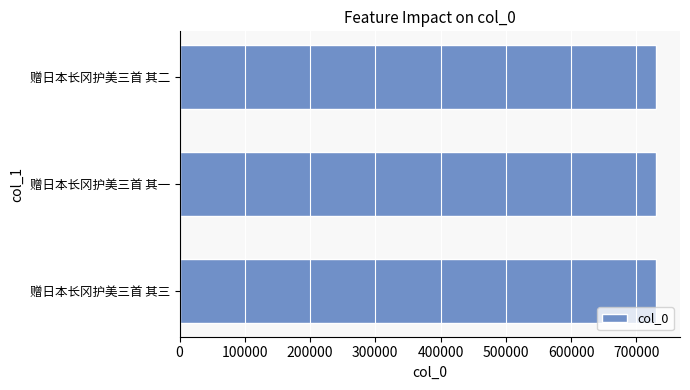

What is the sum of all values?

2191185